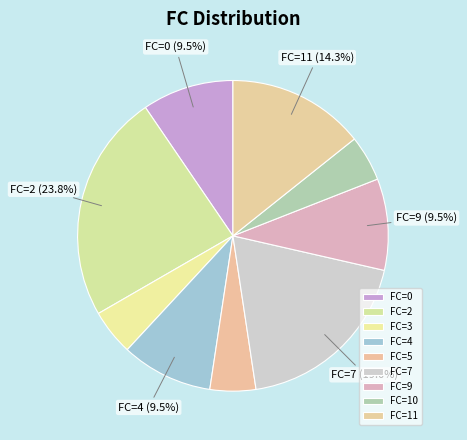

How many segments does this pie chart have?

9